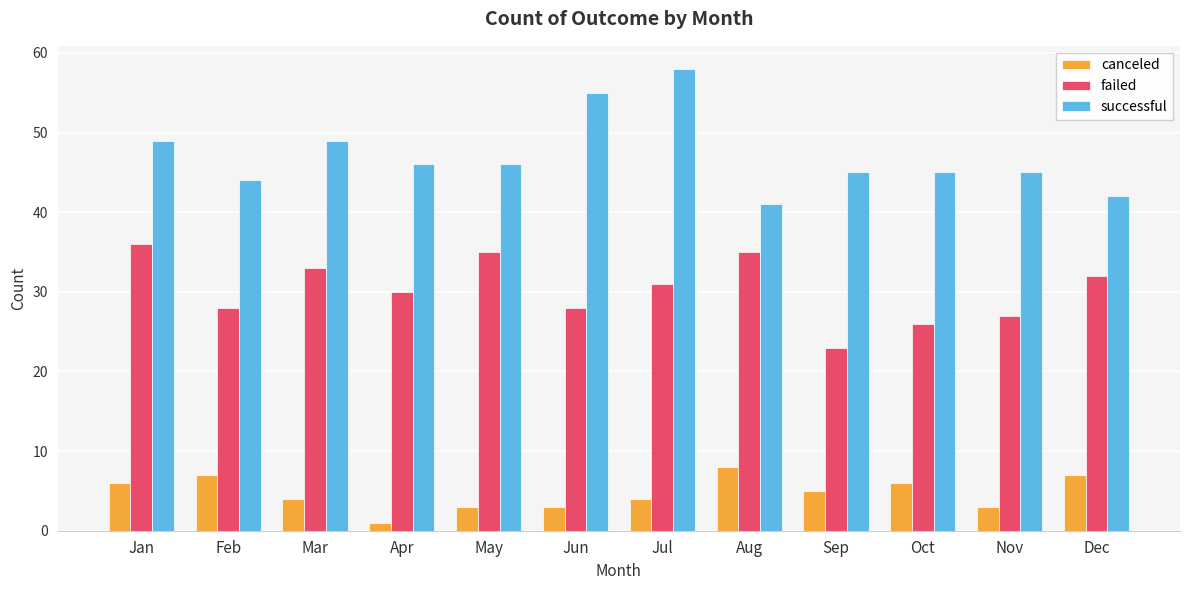

What value does the failed series have at Oct, to the nearest 10?

30